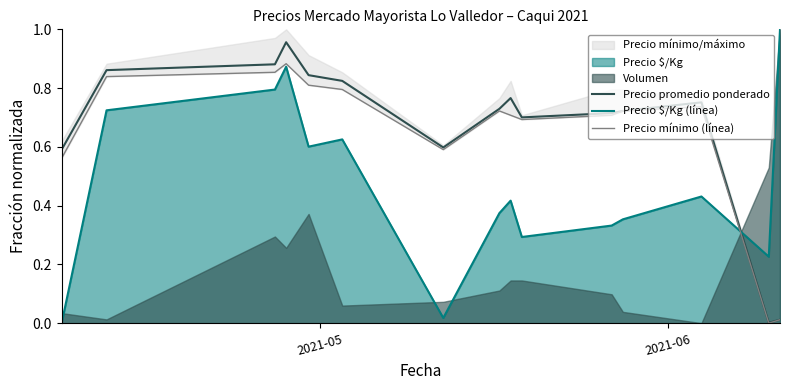

How many times do Precio promedio ponderado and Precio $/Kg (línea) cross each other?

1